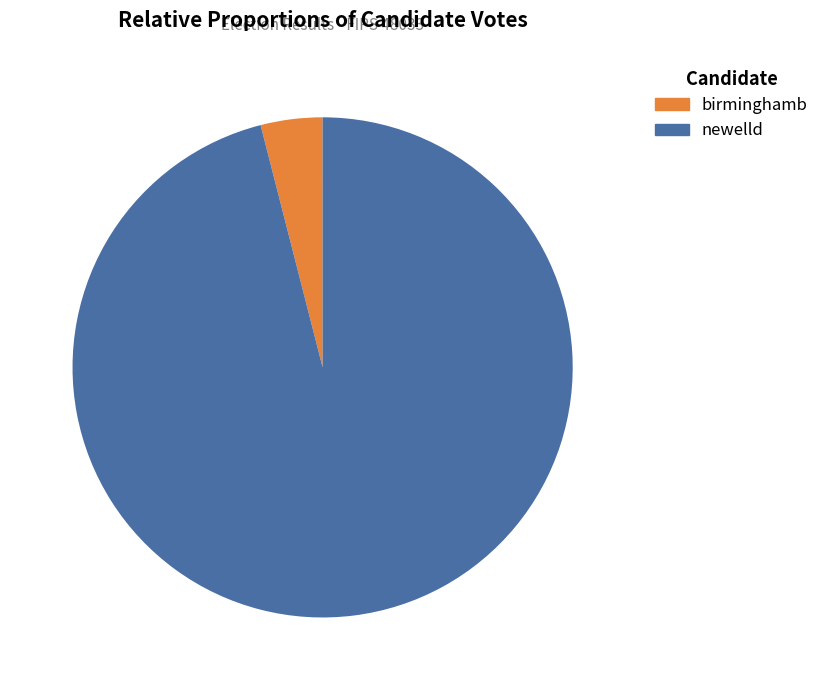

What is the total percentage of birminghamb and newelld?

100.0%